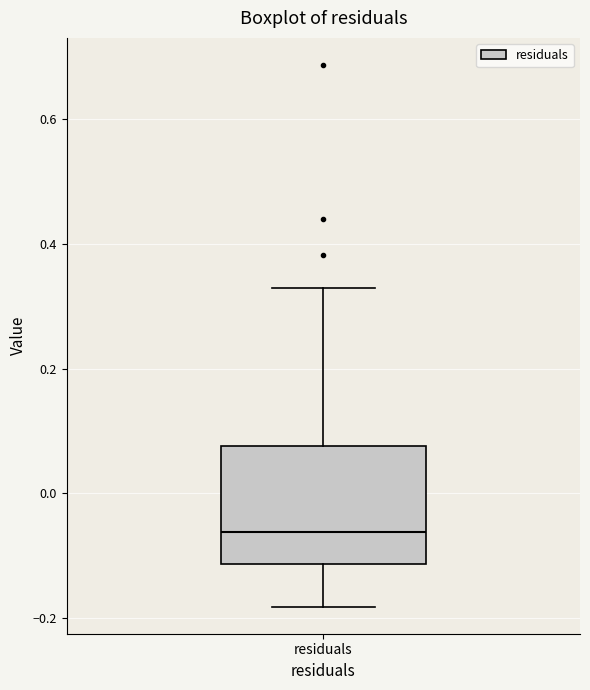

Where does the upper whisker of the box for residuals end on the y-axis? The values are not printed on the chart, so give them approximately, as read against the axis.

0.32